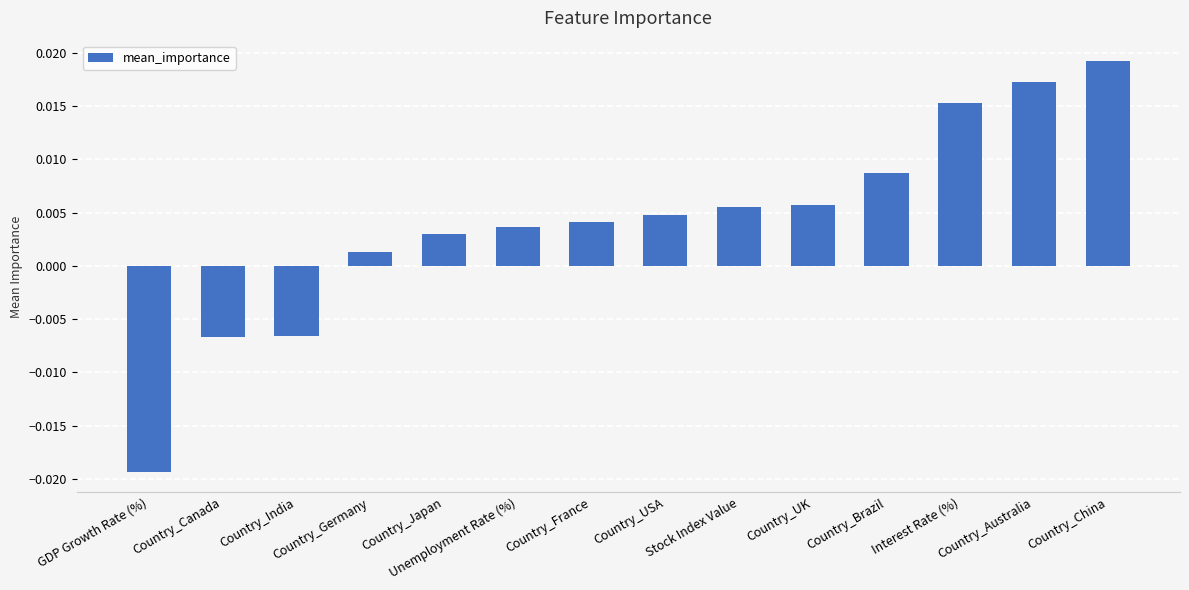

What position from the right is Country_Australia?

2